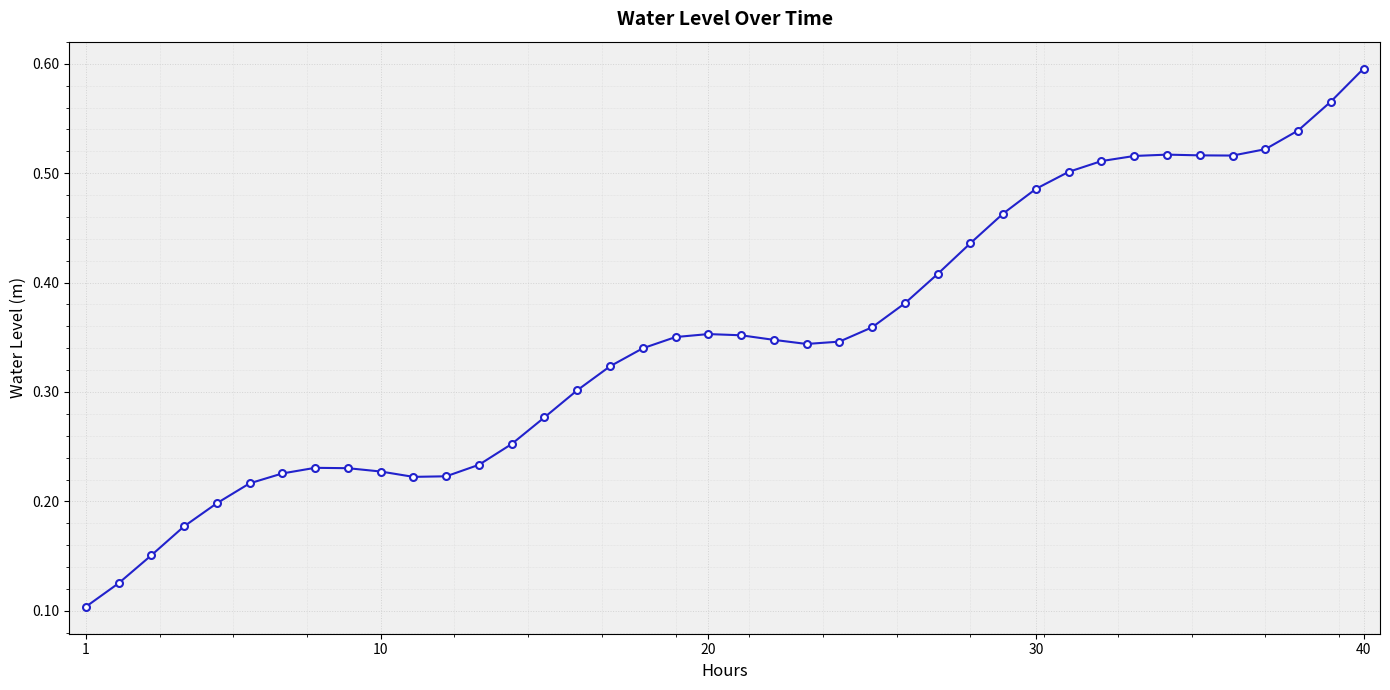

How many values are between 0 and 1?

40